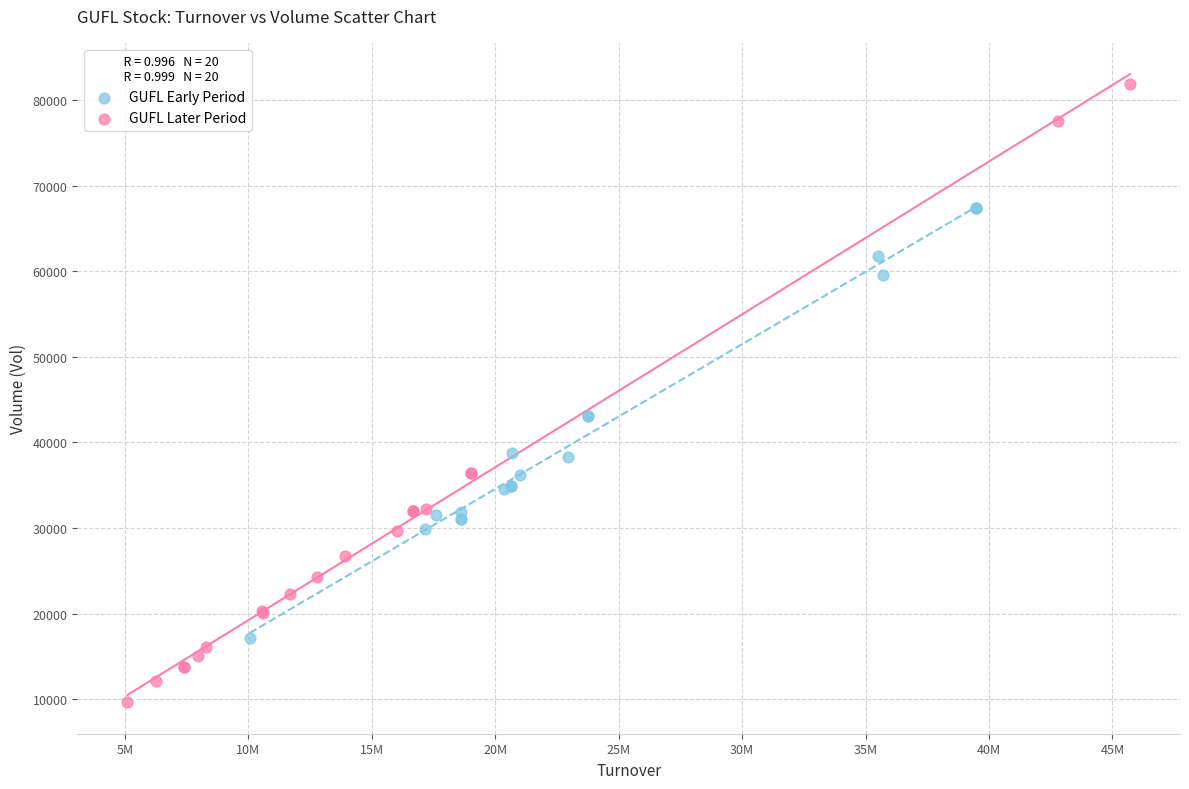

Which series reaches the maximum Y coordinate?

GUFL Later Period